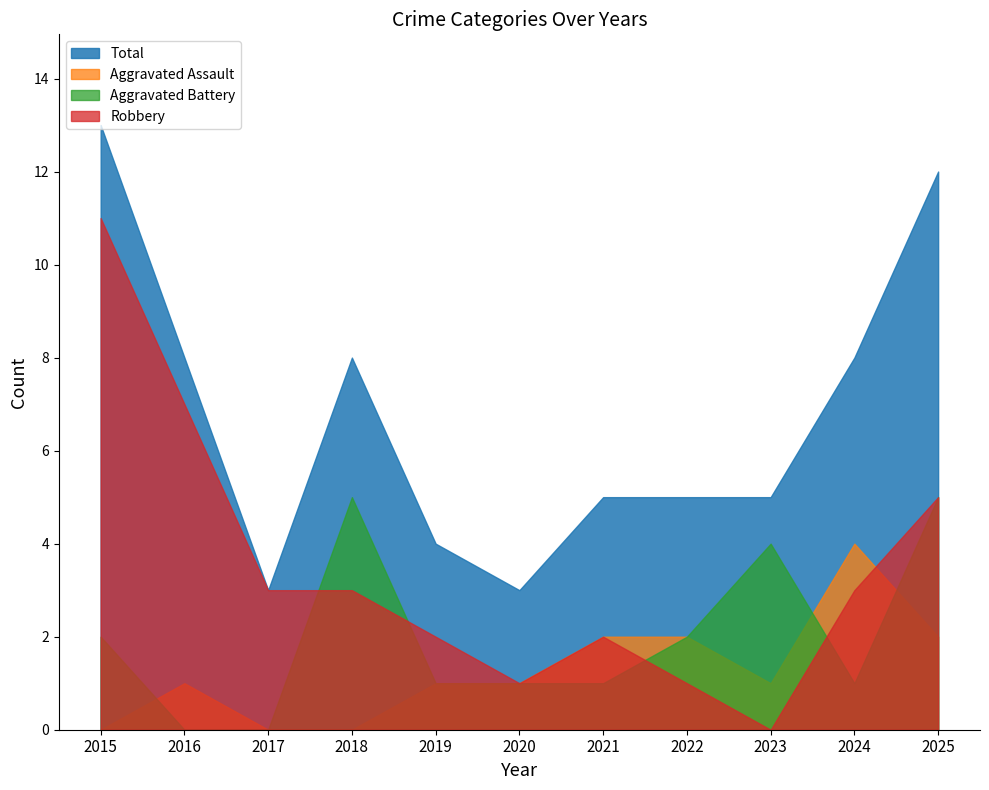

Reading left to right, what are all the values shown in this chart?

Aggravated Assault: 0	1	0	0	1	1	2	2	1	4	2
Aggravated Battery: 2	0	0	5	1	1	1	2	4	1	5
Robbery: 11	7	3	3	2	1	2	1	0	3	5
Total: 13	8	3	8	4	3	5	5	5	8	12